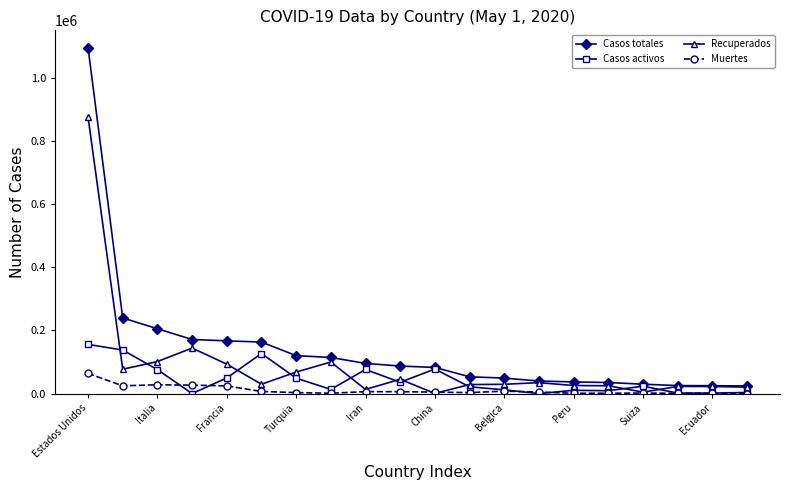

True or false: Casos activos has more than 1 points higher than both neighbors.

True